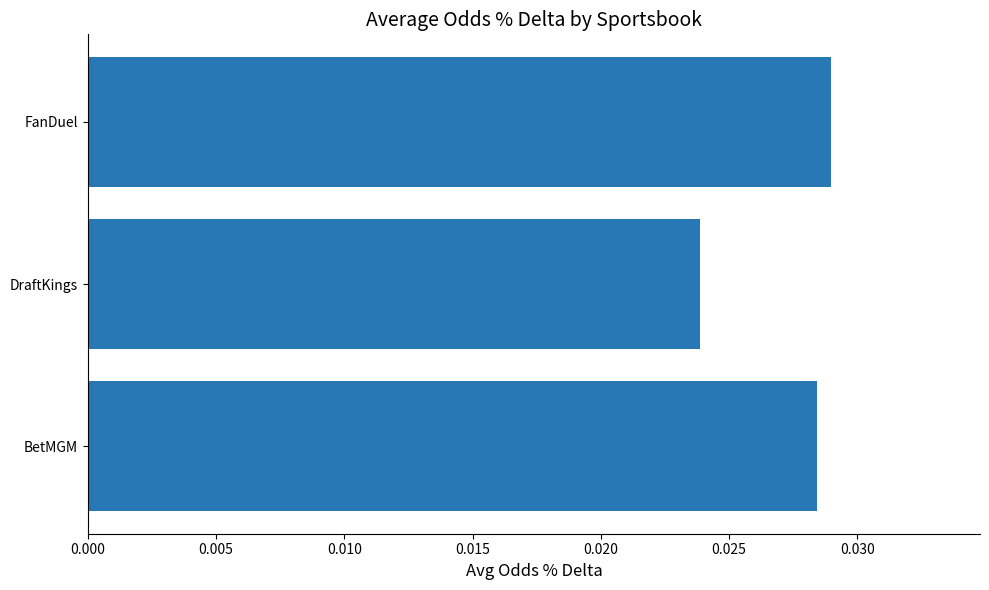

Where is the data nearest to the value 0?

DraftKings